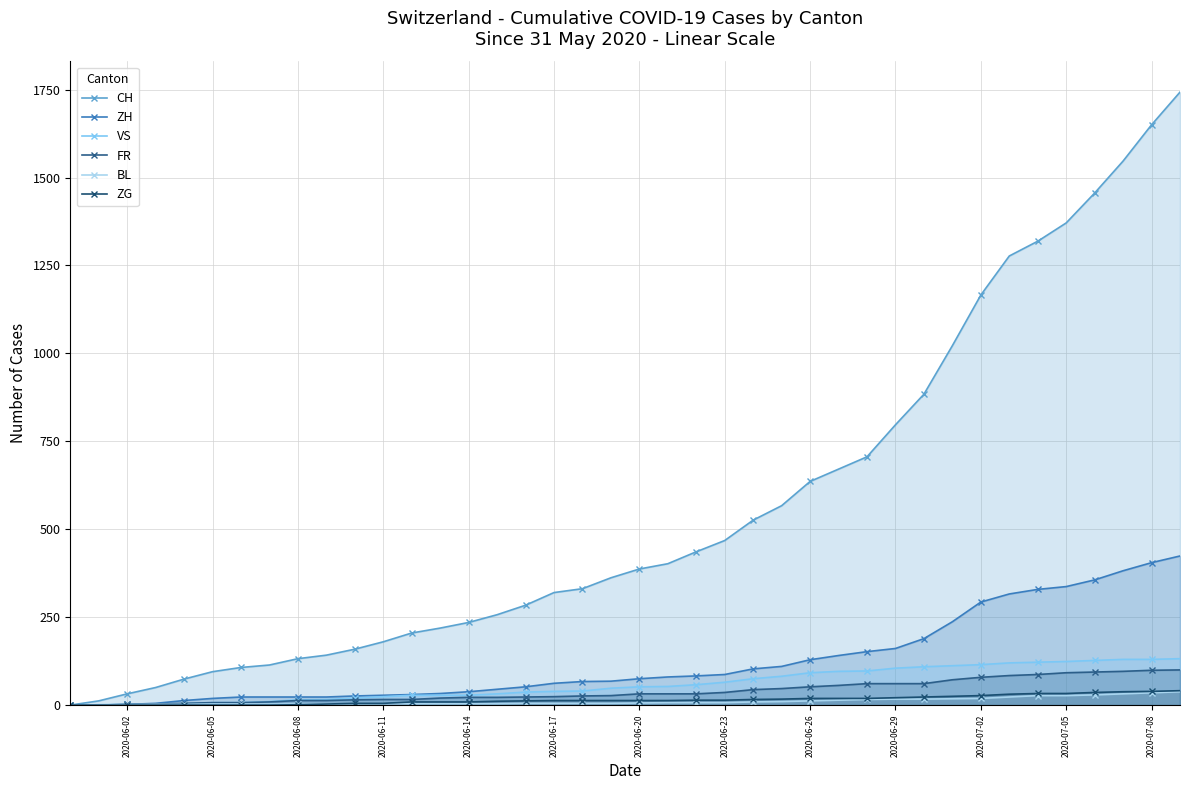

What is the difference between the maximum and minimum values in the VS series?

132